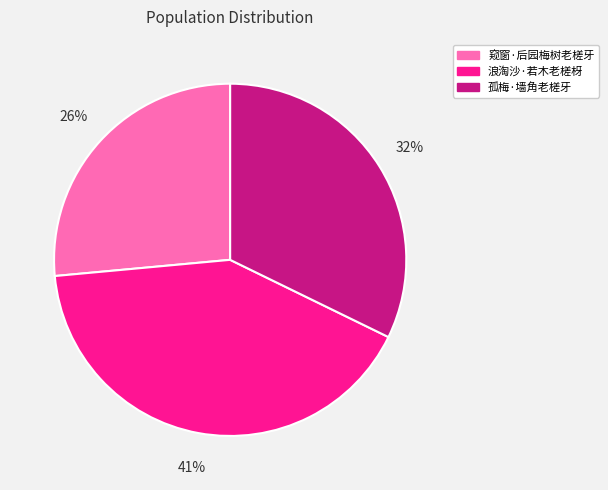

To the nearest percent, what portion does 浪淘沙·若木老槎枒 represent?

41%